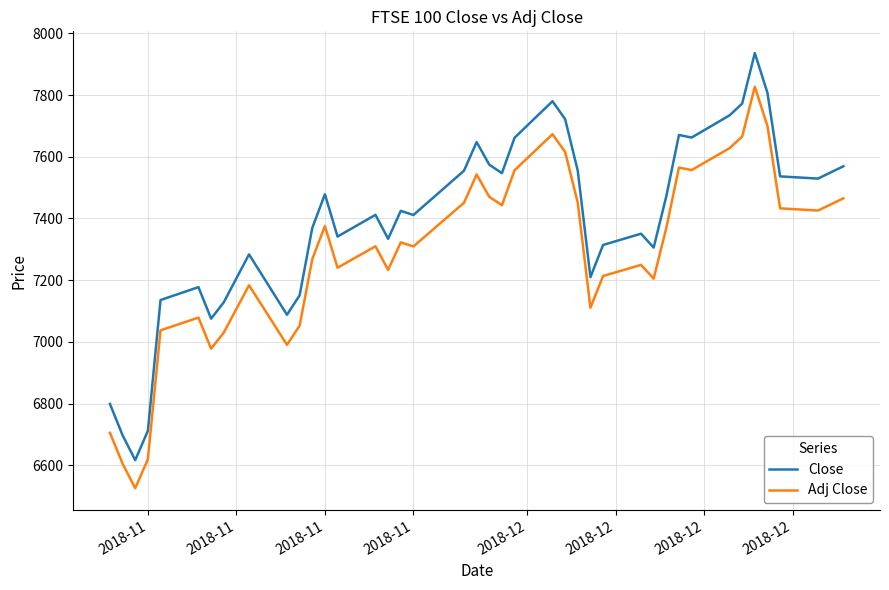

What is the maximum value for Close?

7936.0